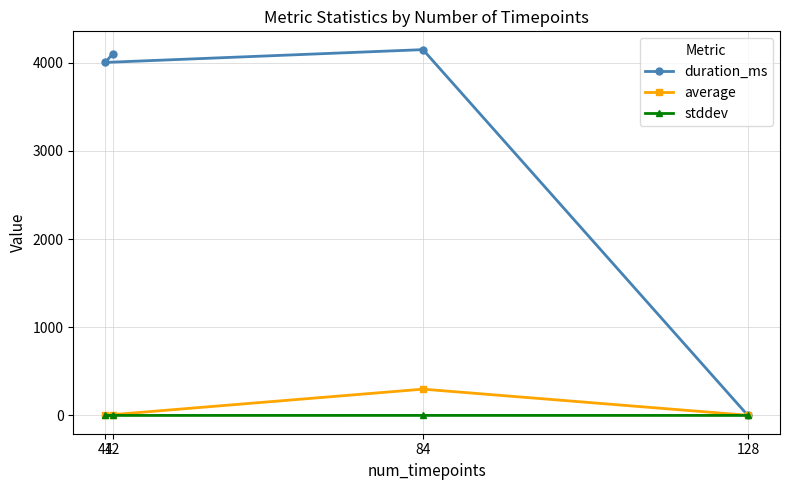

The average series shows 500.0 at 84. True or false?

False